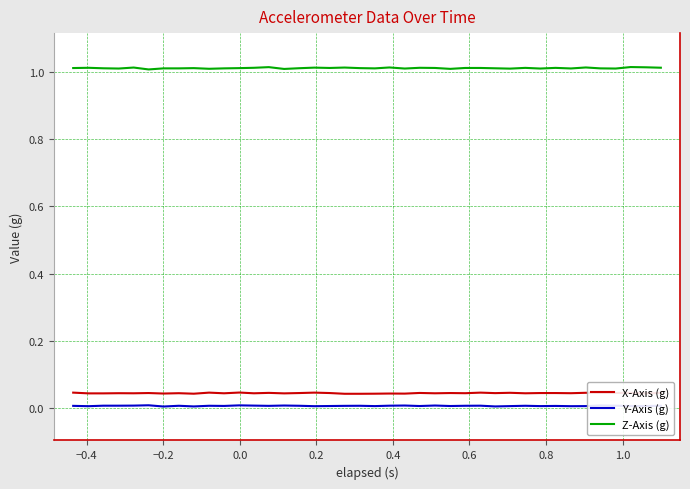

What are all the series names shown in the legend?

X-Axis (g), Y-Axis (g), Z-Axis (g)